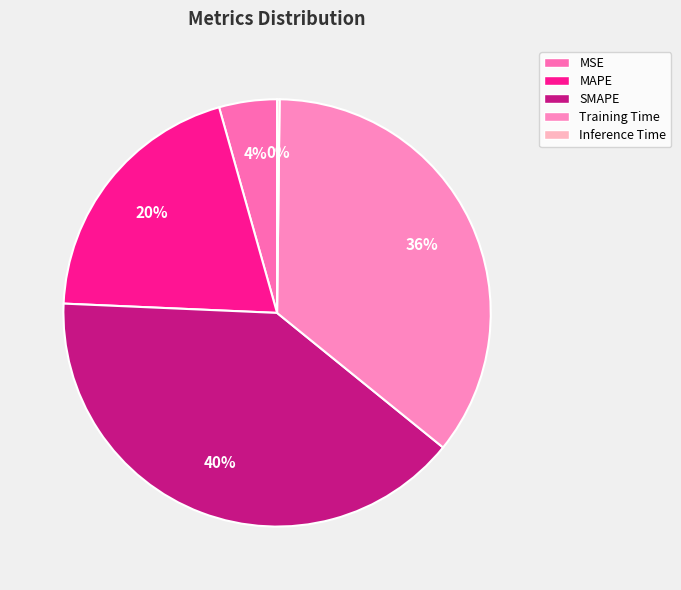

The MSE slice represents 1% of the pie. True or false?

False